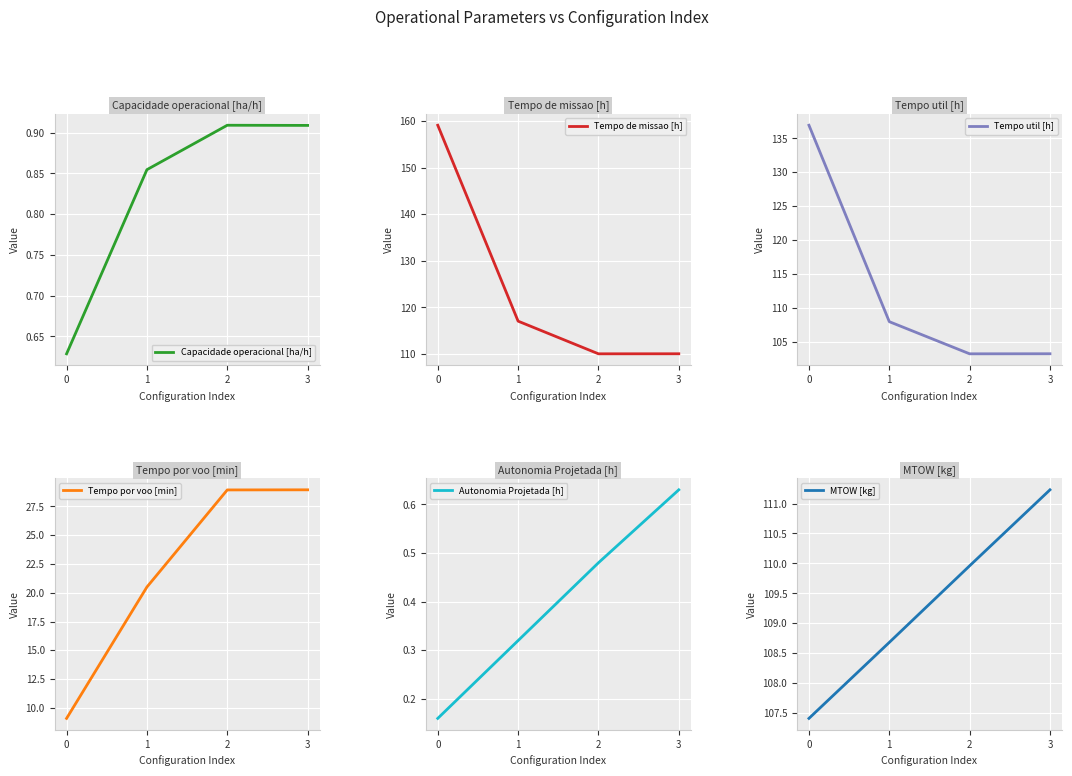

What is the total value across all series at 2?

353.5